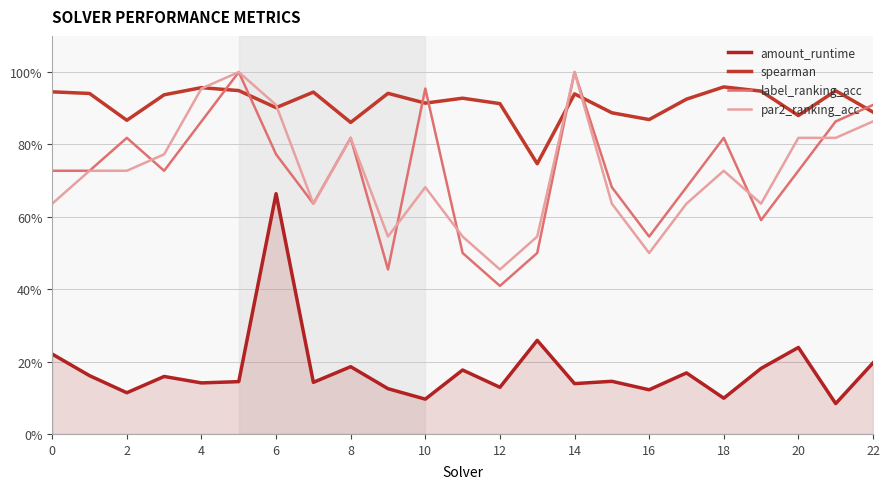

Which series has the widest spread of values?

label_ranking_acc